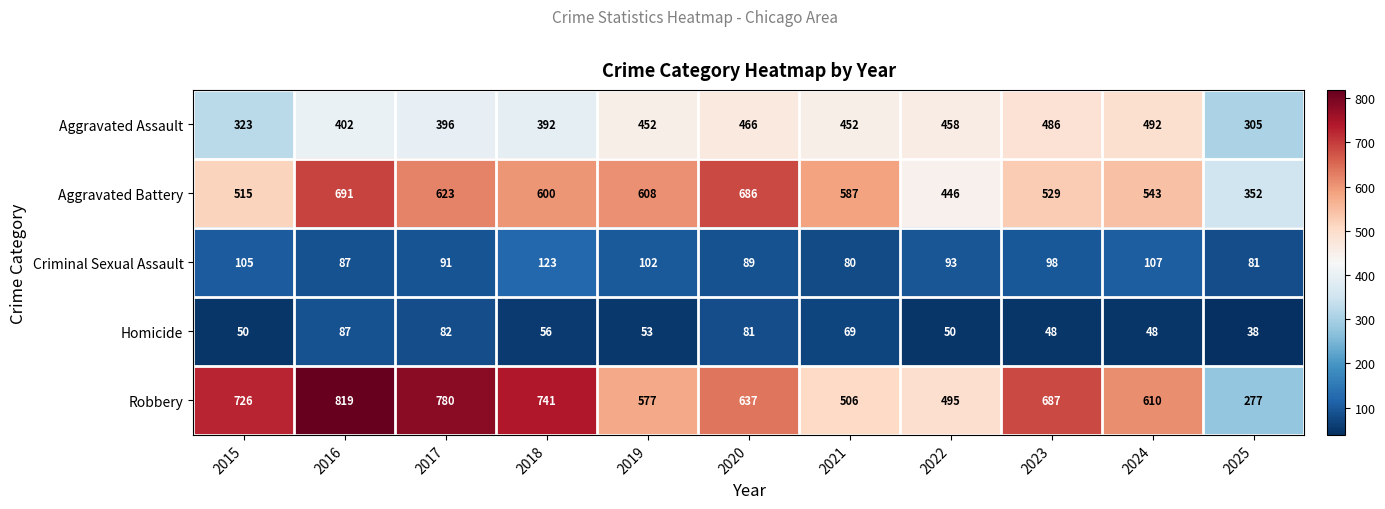

Rank the series by their maximum value, from lowest to highest.

Homicide, Criminal Sexual Assault, Aggravated Assault, Aggravated Battery, Robbery